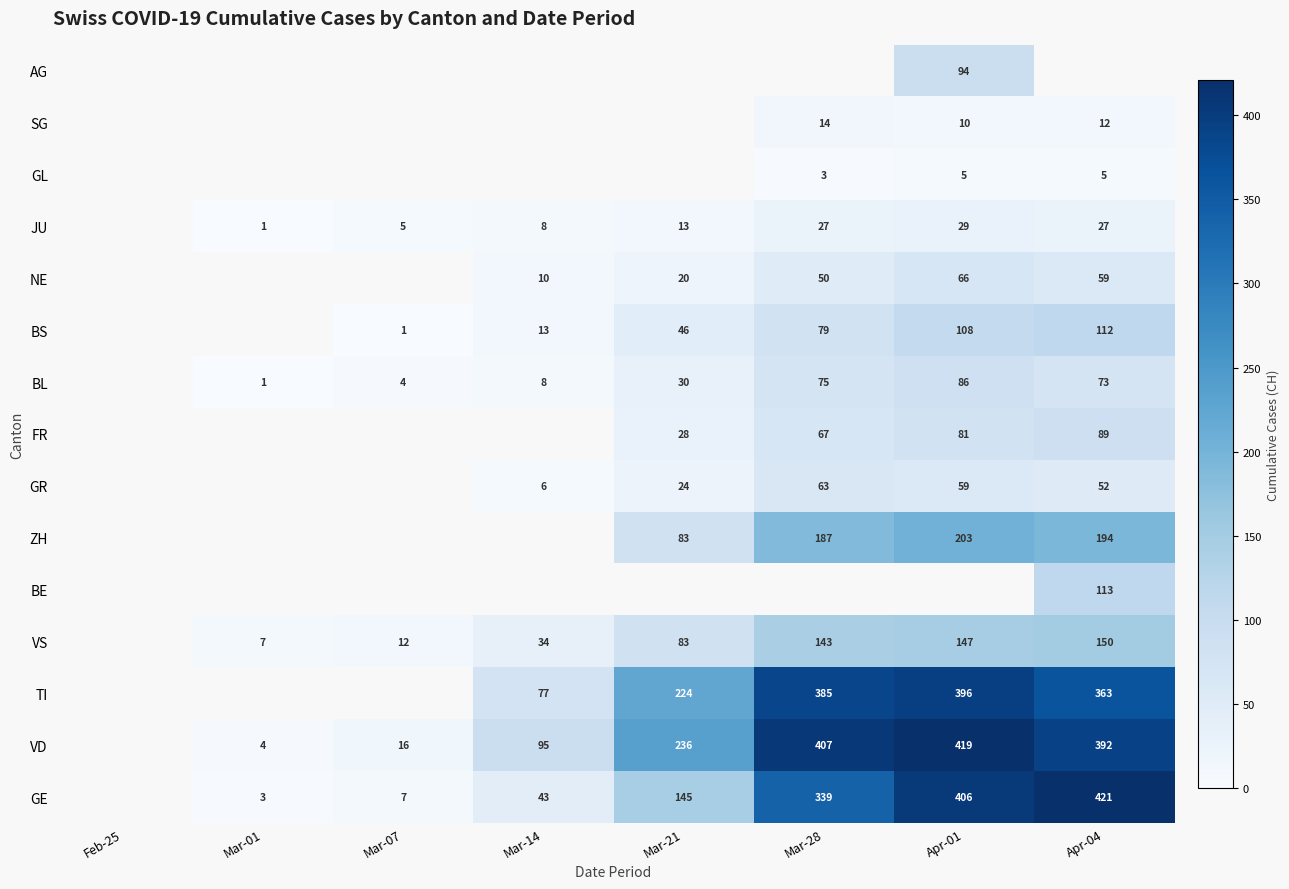

How many series are shown in this chart?

15